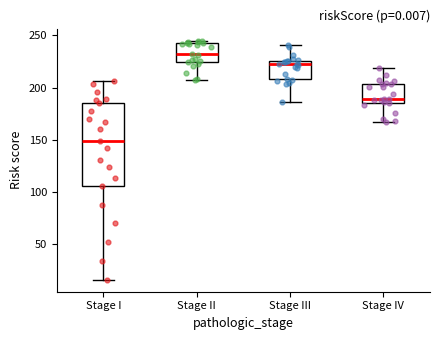

Reading left to right, transcribe this box plot: for each box, give where its median line is, the range the box spans, and where its two whiskers end, as read against the y-axis. The values are not printed on the chart, so give them approximately, as read against the axis.

Stage I: median 150, box 105 to 185, whiskers 15 to 205
Stage II: median 230, box 225 to 245, whiskers 205 to 245 (just above the box's upper edge)
Stage III: median 225 (just below the box's upper edge), box 210 to 225, whiskers 185 to 240
Stage IV: median 190, box 185 to 205, whiskers 165 to 220